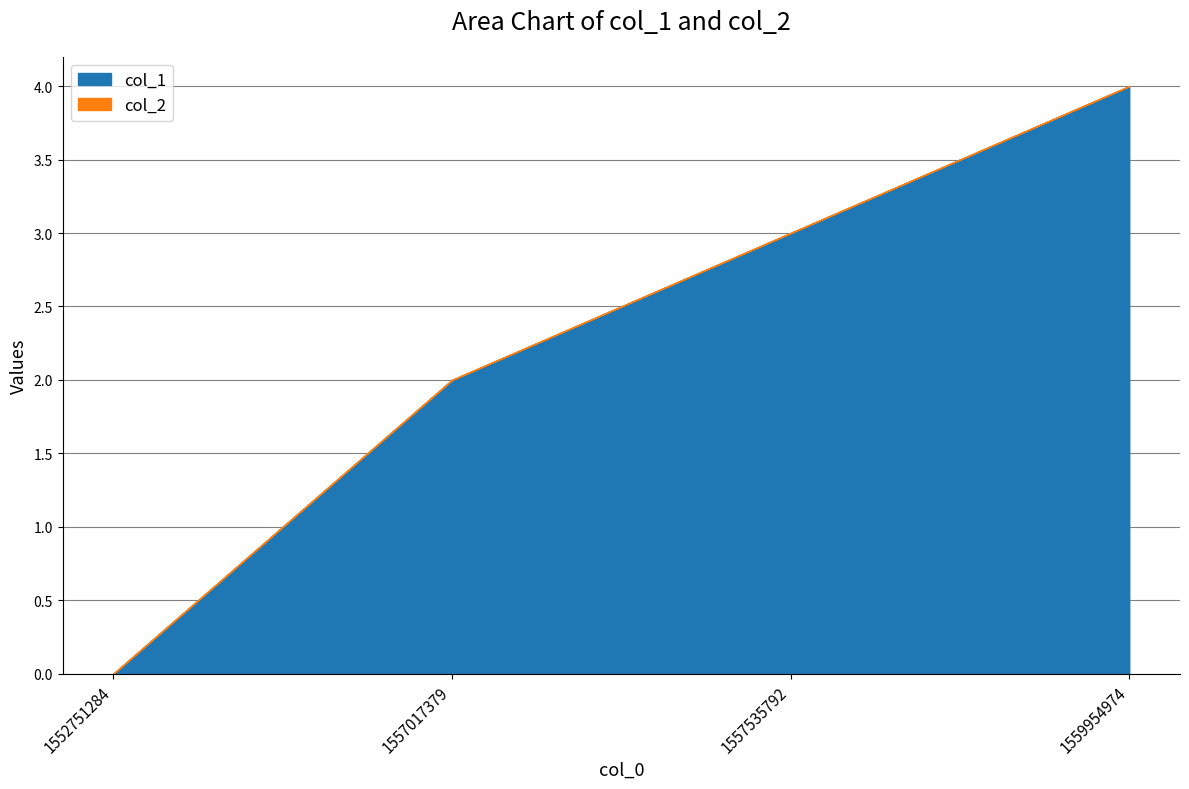

How many lines are shown in the chart?

2